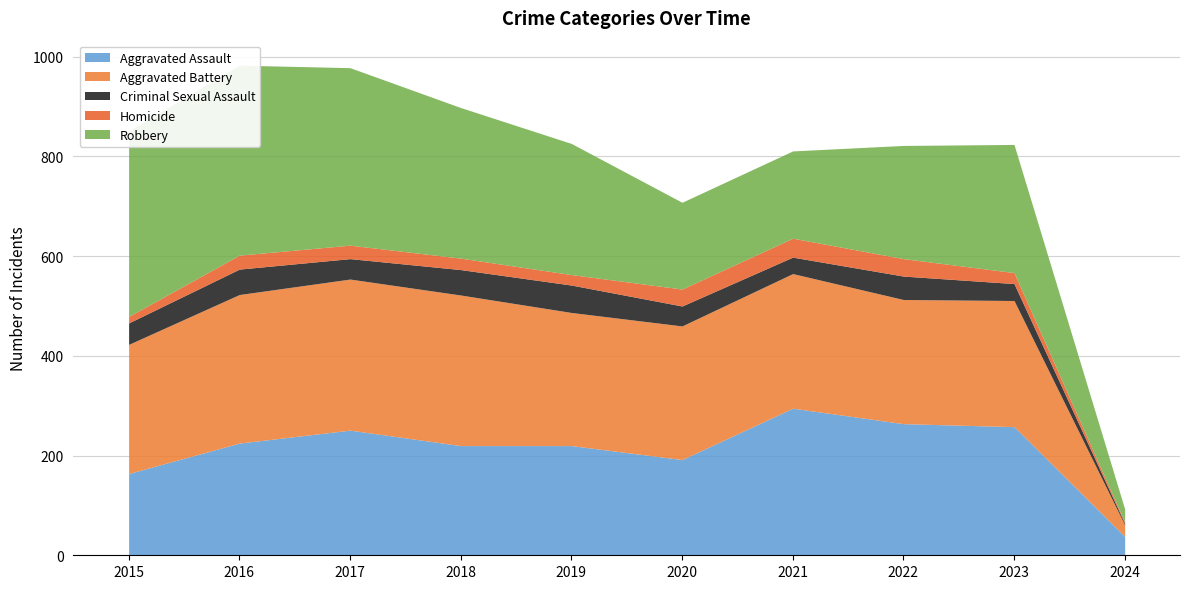

How many lines are shown in the chart?

5